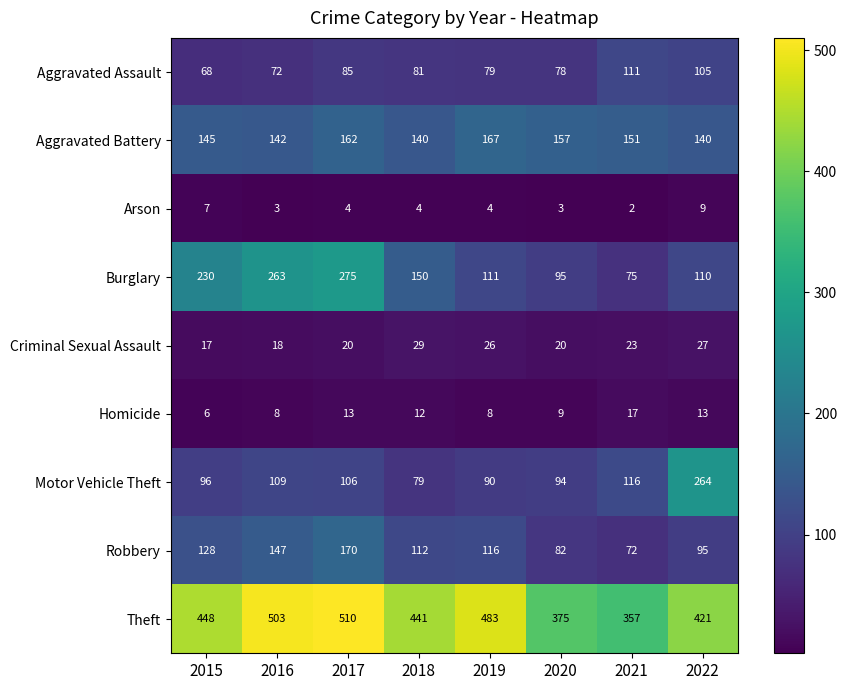

What value does the Aggravated Assault series have at 2016, to the nearest 5?

70